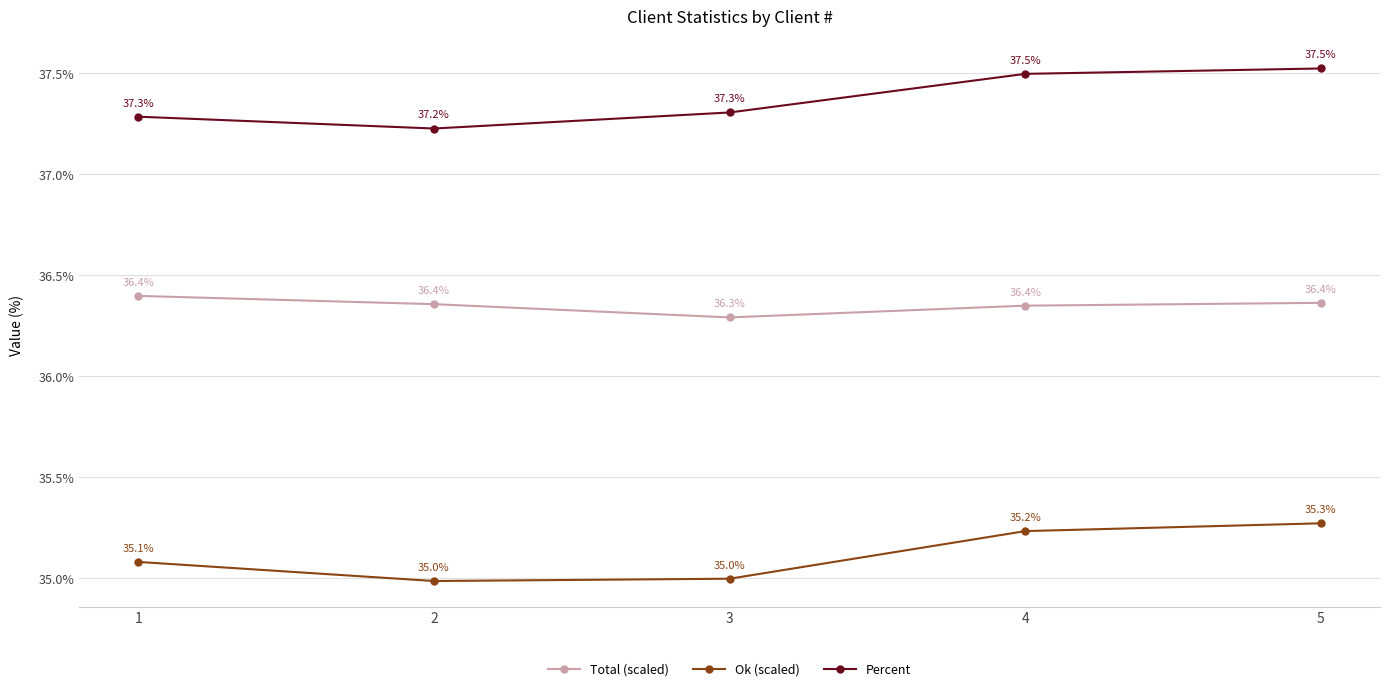

At which label does Total (scaled) reach its peak?

1